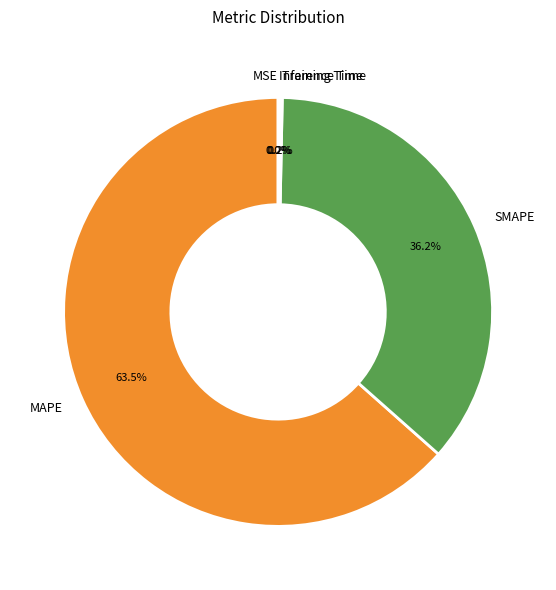

Is it true that MAPE is 76% of the pie?

False